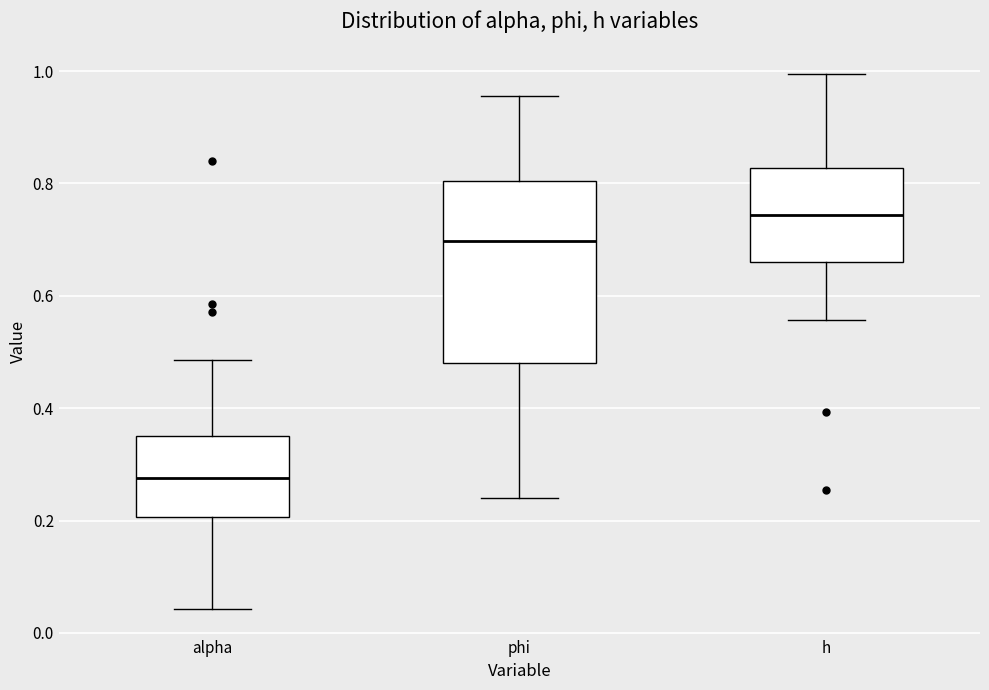

Reading left to right, read every box against the y-axis: the position of its median line, the range the box covers, and the ends of its whiskers. The values are not printed on the chart, so give them approximately, as read against the axis.

alpha: median 0.28, box 0.20 to 0.36, whiskers 0.04 to 0.48
phi: median 0.70, box 0.48 to 0.80, whiskers 0.24 to 0.96
h: median 0.74, box 0.66 to 0.82, whiskers 0.56 to 1.00